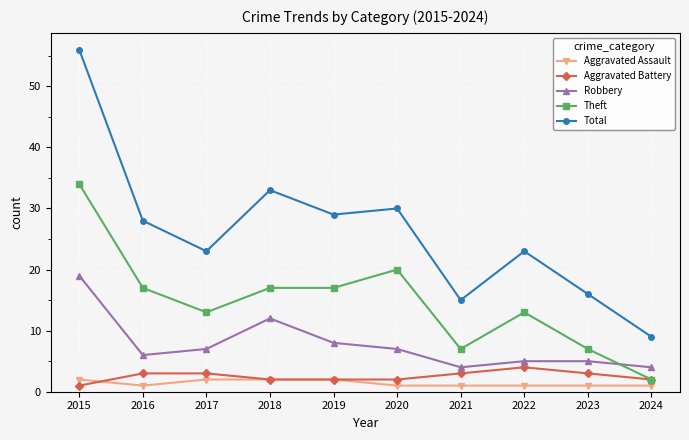

What is the total value across all series at 2020?

60